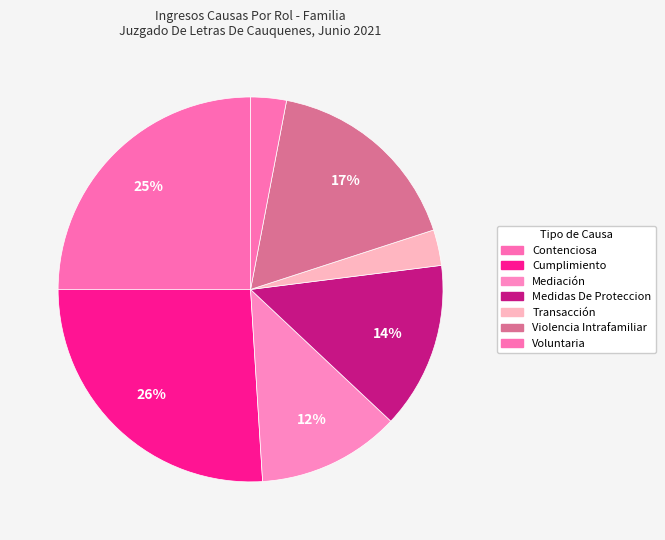

What is the change in value from Transacción to Violencia Intrafamiliar?

+14